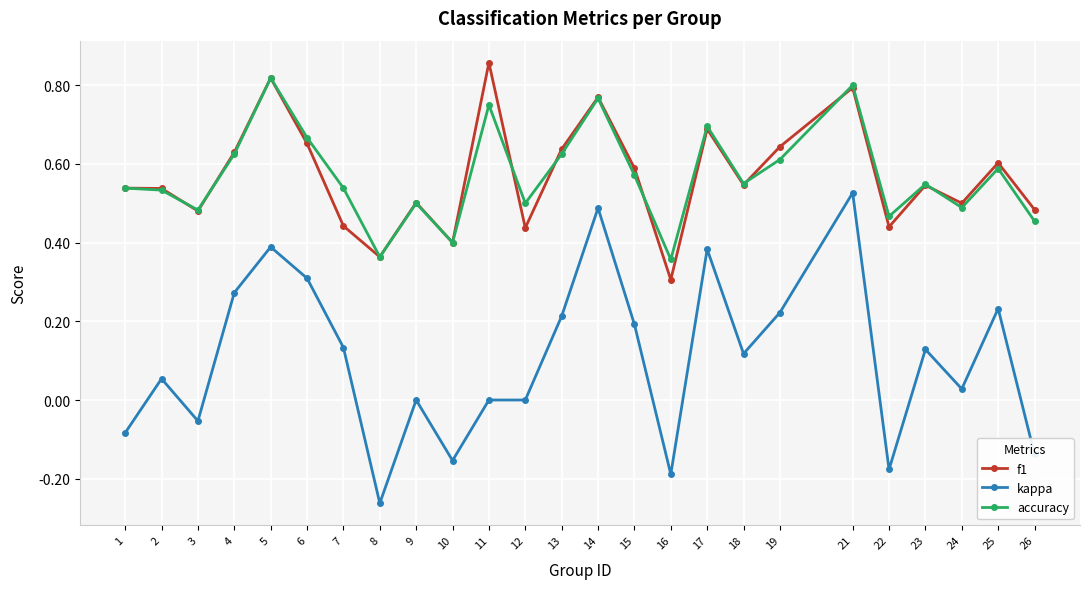

At which category does the chart reach its minimum across all series?

8